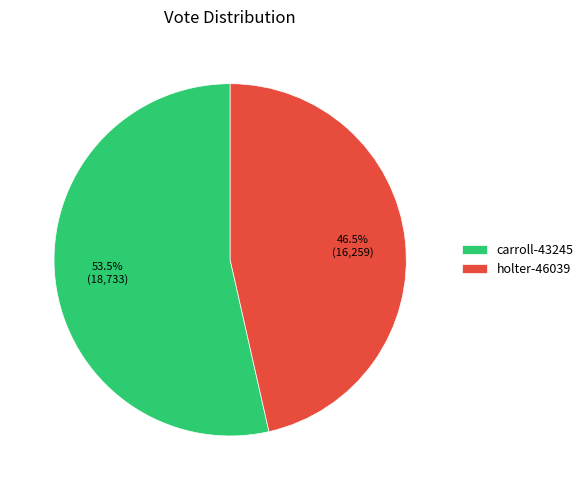

What is the largest slice in the pie chart?

carroll-43245